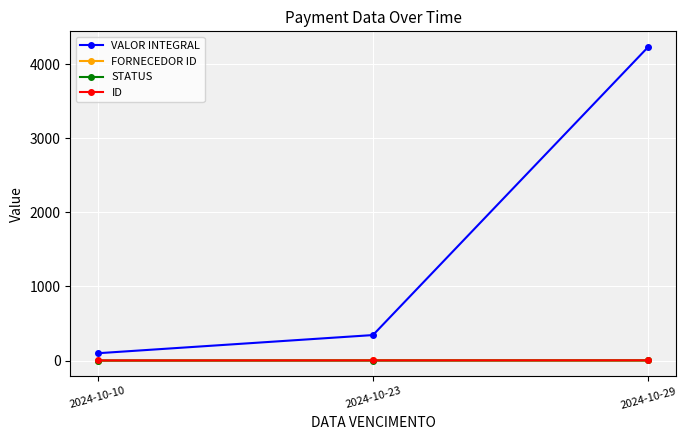

What is the minimum value for VALOR INTEGRAL?

98.7